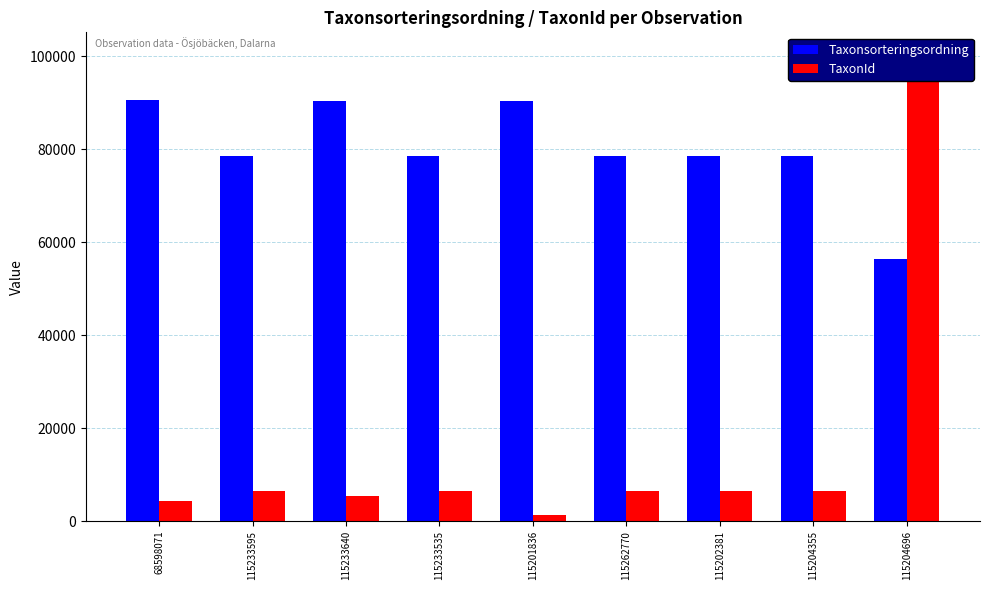

Which series changed the most between 115233640 and 115201836?

TaxonId